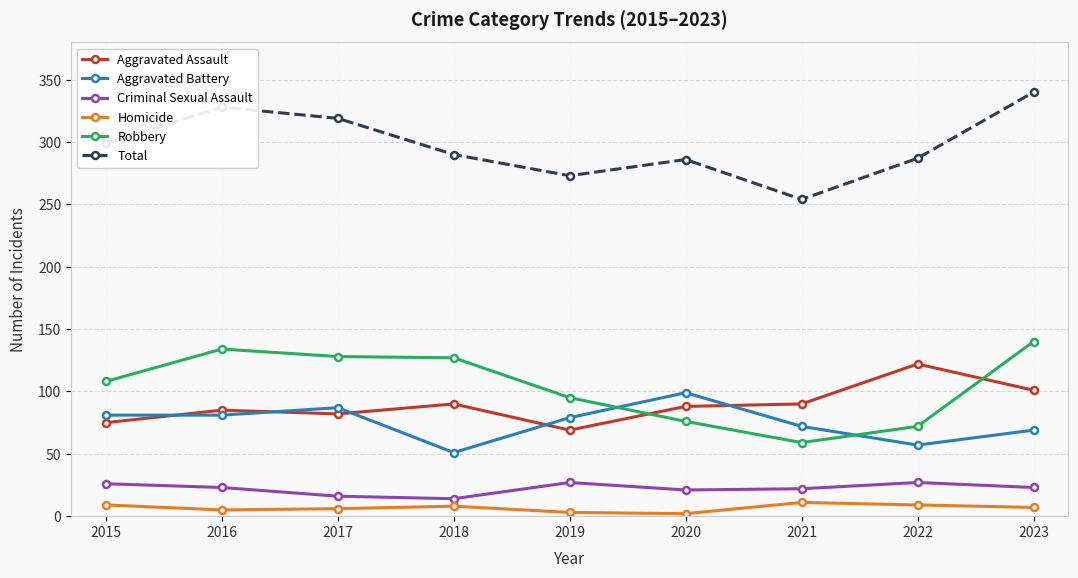

At which label does Total first exceed 290?

2015